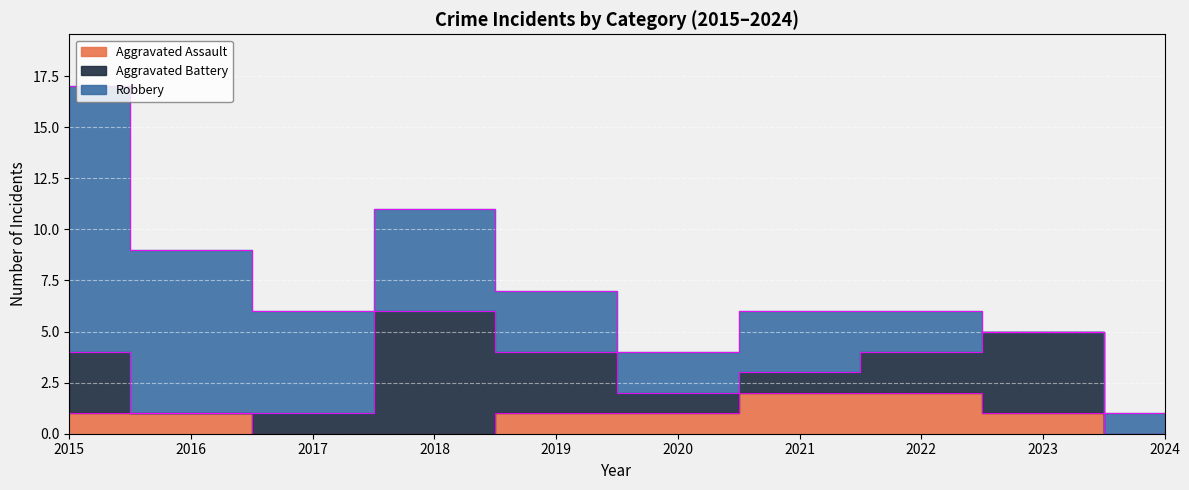

Where is Aggravated Assault nearest to the value 1?

2015